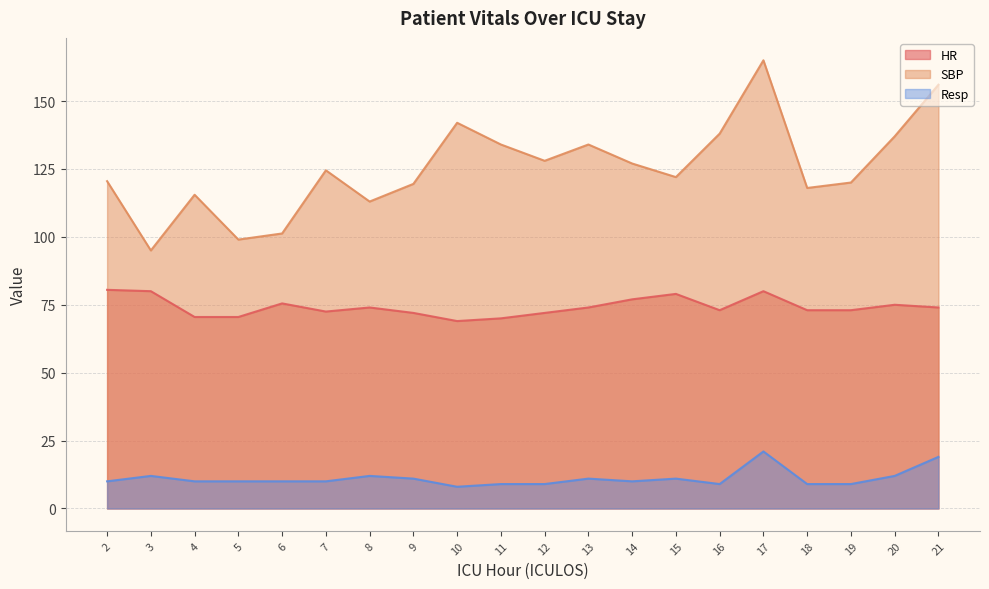

Reading left to right, what are all the values shown in this chart?

HR: 2=80.5	3=80.0	4=70.5	5=70.5	6=75.5	7=72.5	8=74.0	9=72.0	10=69.0	11=70.0	12=72.0	13=74.0	14=77.0	15=79.0	16=73.0	17=80.0	18=73.0	19=73.0	20=75.0	21=74.0
SBP: 2=120.5	3=95.0	4=115.5	5=99.0	6=101.2	7=124.5	8=113.0	9=119.5	10=142.0	11=134.0	12=128.0	13=134.0	14=127.0	15=122.0	16=138.0	17=165.0	18=118.0	19=120.0	20=137.0	21=156.0
Resp: 2=10.0	3=12.0	4=10.0	5=10.0	6=10.0	7=10.0	8=12.0	9=11.0	10=8.0	11=9.0	12=9.0	13=11.0	14=10.0	15=11.0	16=9.0	17=21.0	18=9.0	19=9.0	20=12.0	21=19.0